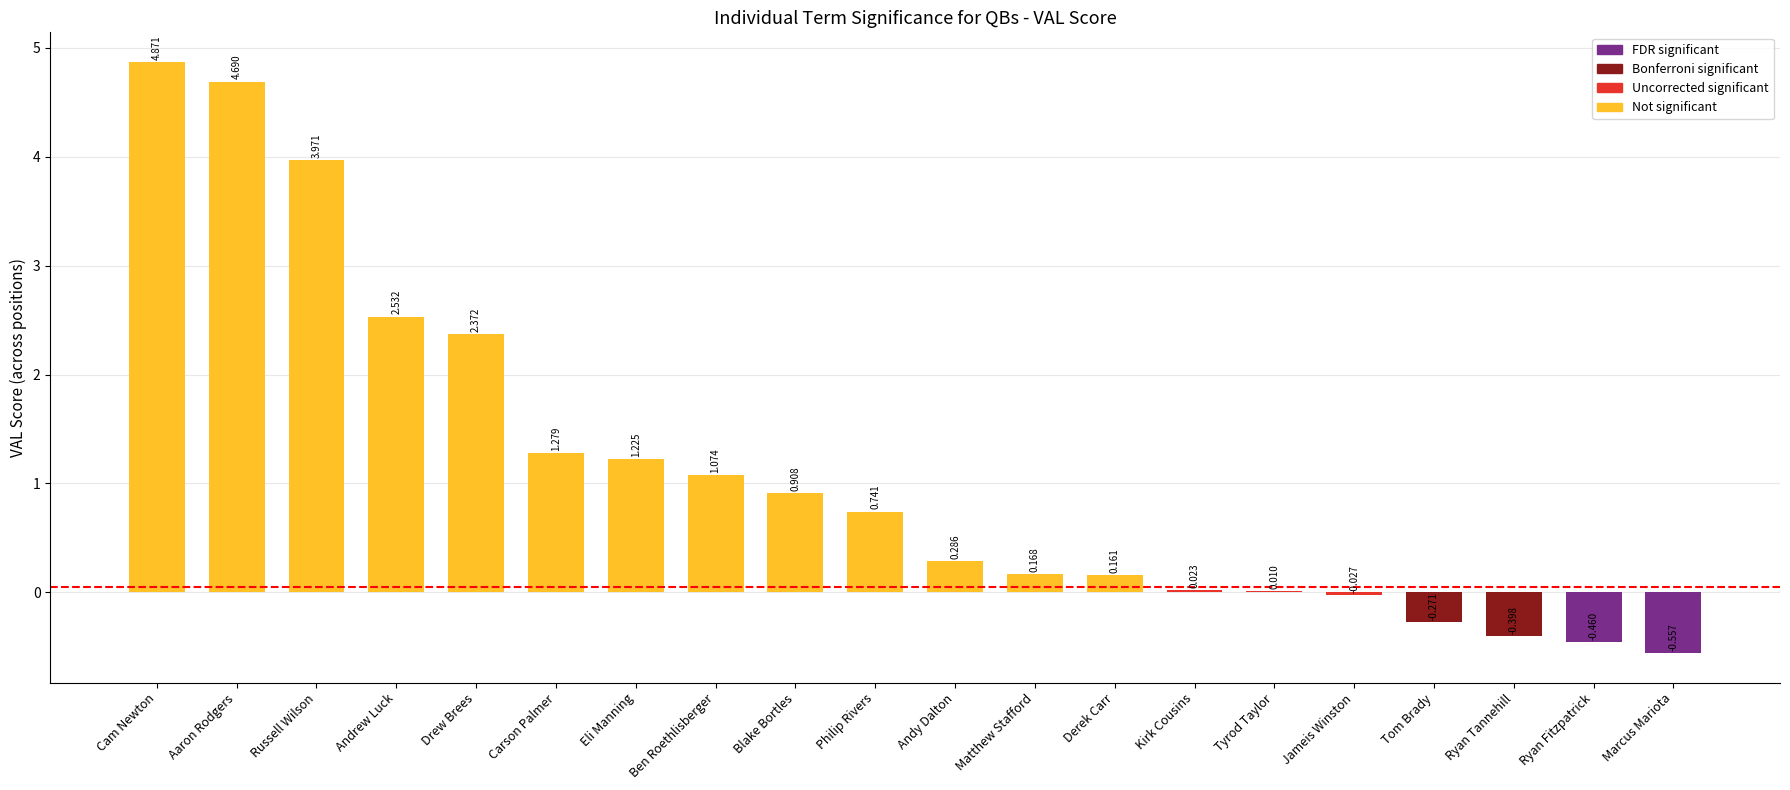

Which label corresponds to the largest value in the chart?

Cam Newton